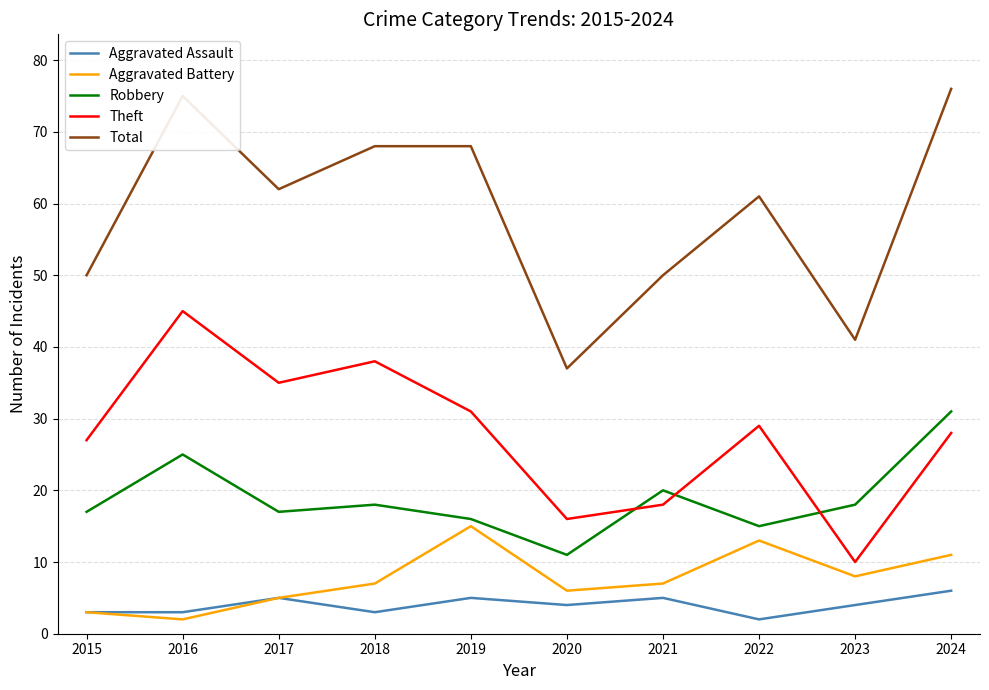

True or false: Aggravated Assault has a value of 2 at 2022.

True